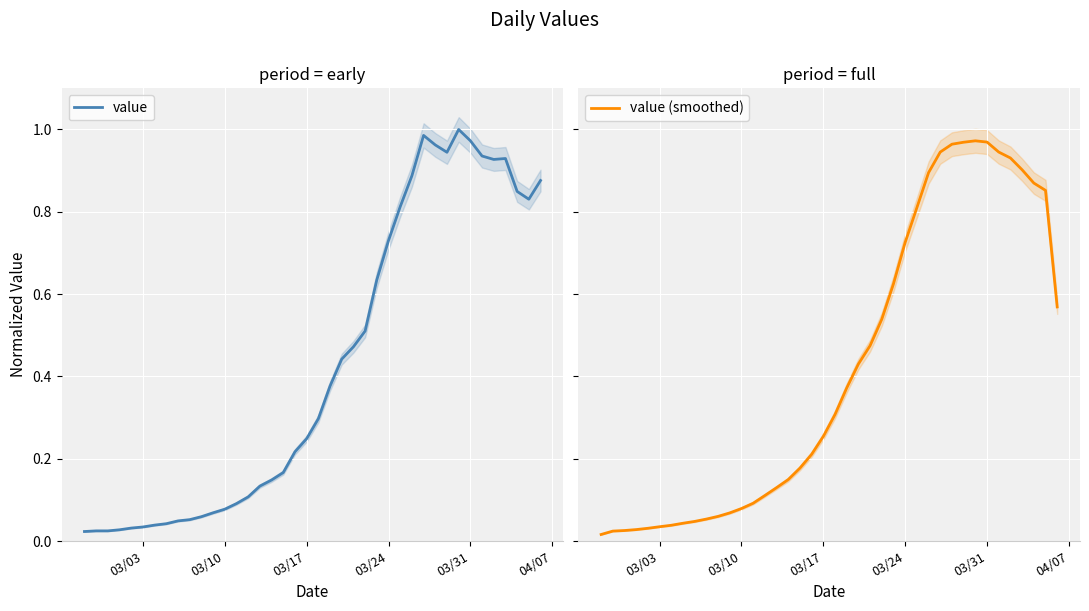

How many lines are shown in the chart?

2